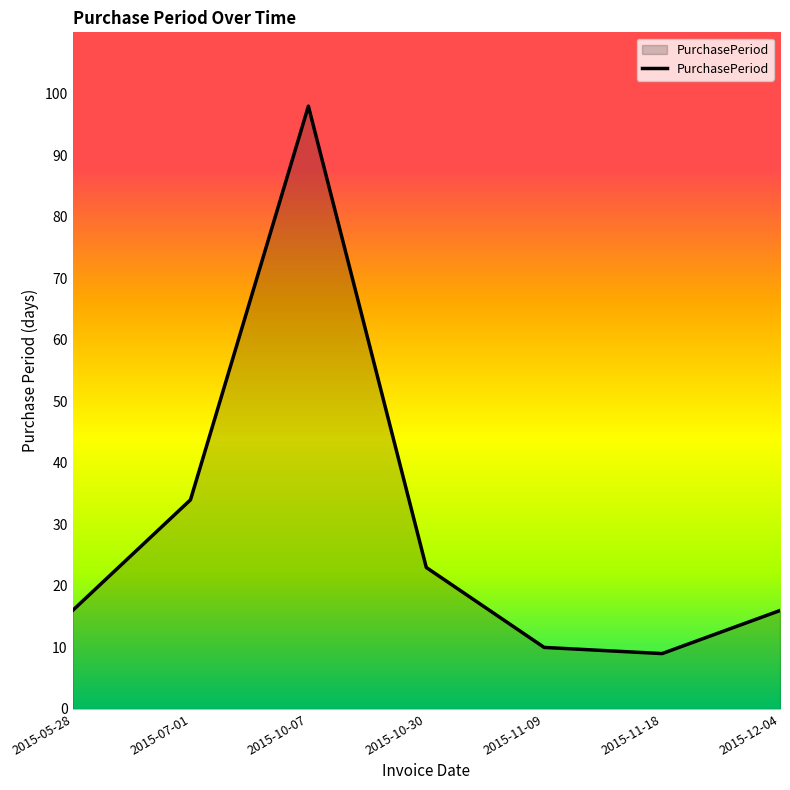

What is the difference between the maximum and second lowest values?

88